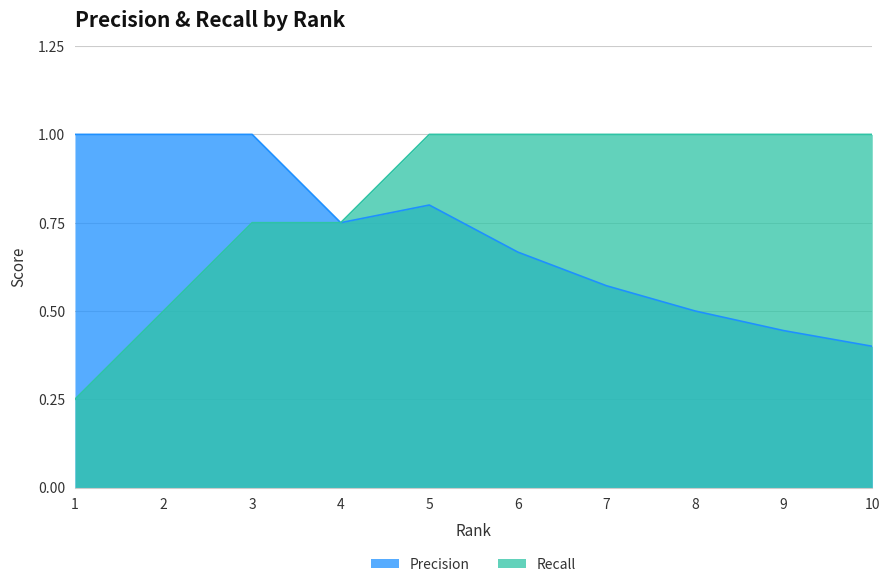

What is the highest value of the Recall series?

1.0